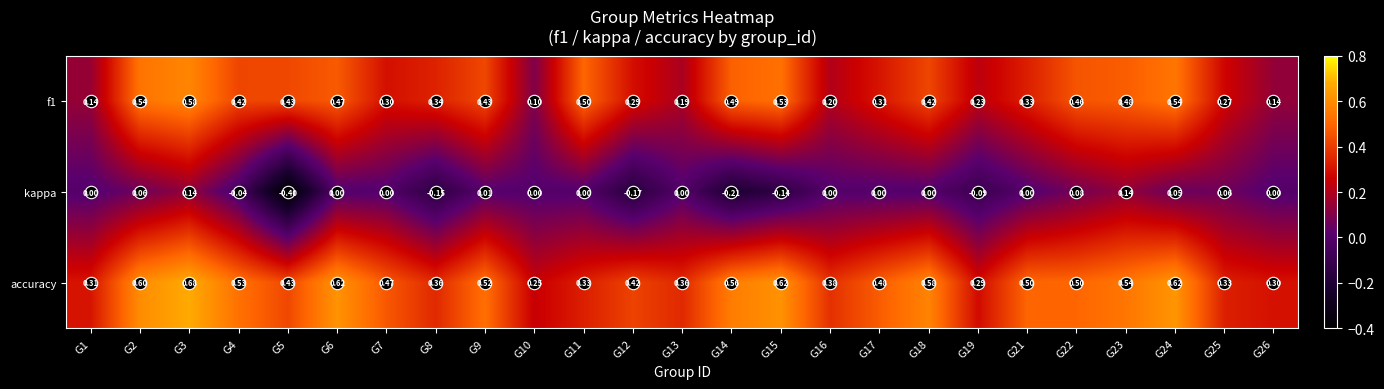

Which series has the largest total across all categories?

accuracy